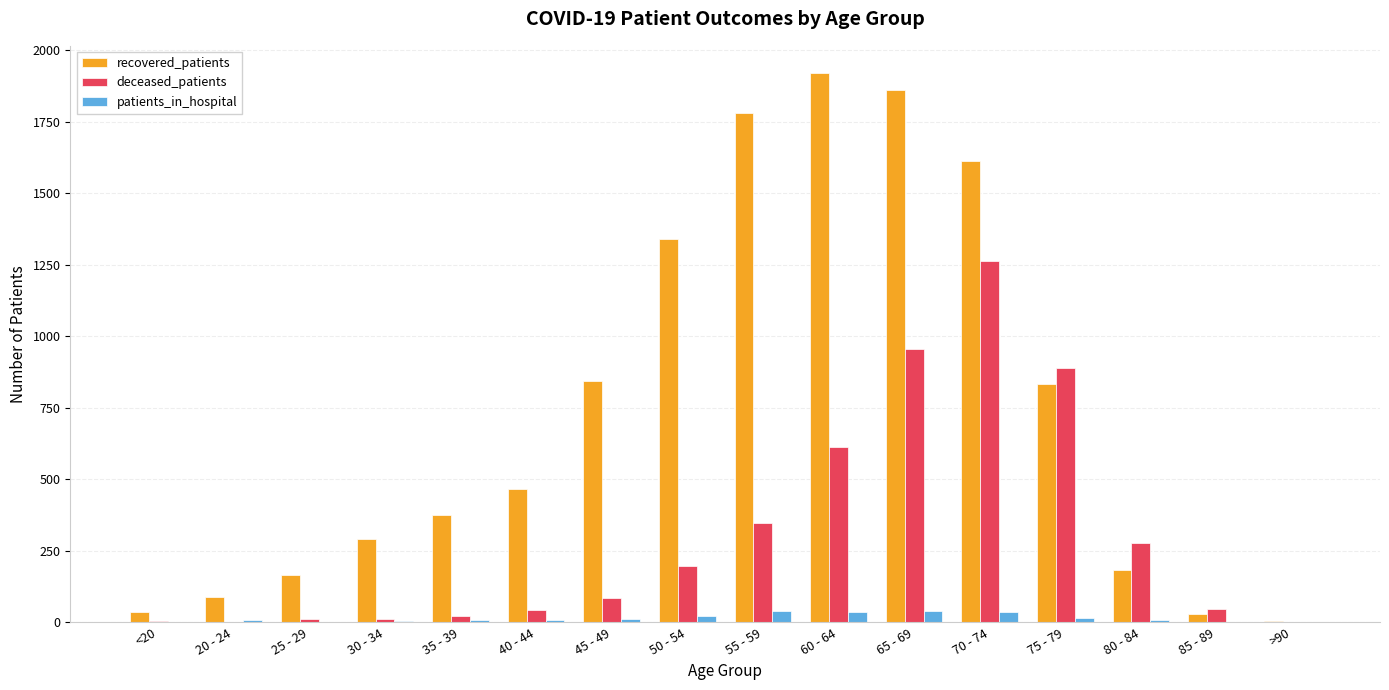

What is the average value of the recovered_patients series?

740